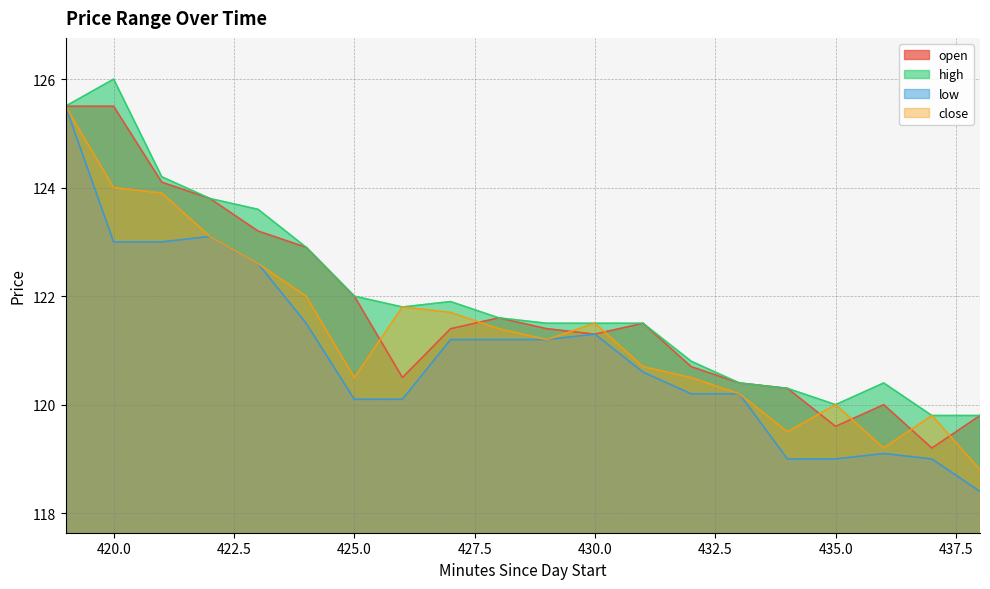

Between 426 and 431, which is larger?

431